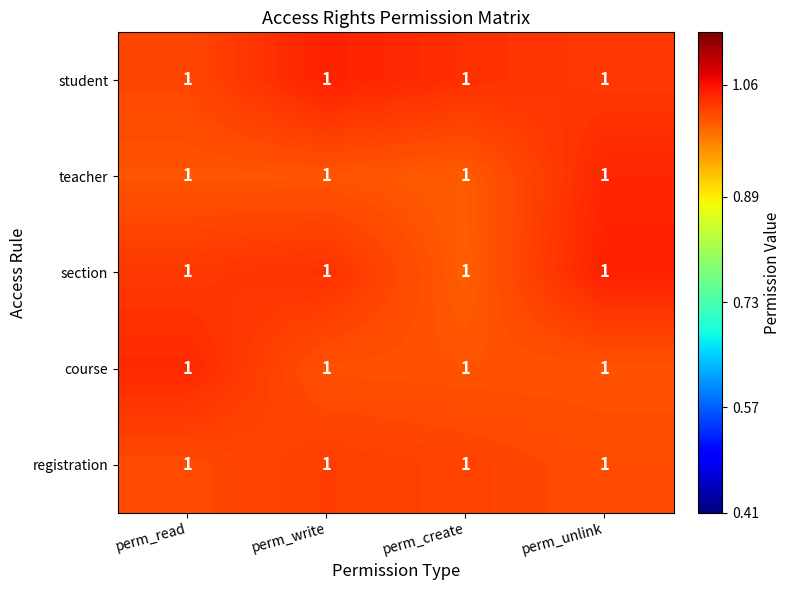

Reading left to right, list all the values displayed in this chart.

student: perm_read=1.0	perm_write=1.0	perm_create=1.0	perm_unlink=1.0
teacher: perm_read=1.0	perm_write=1.0	perm_create=1.0	perm_unlink=1.0
section: perm_read=1.0	perm_write=1.0	perm_create=1.0	perm_unlink=1.0
course: perm_read=1.0	perm_write=1.0	perm_create=1.0	perm_unlink=1.0
registration: perm_read=1.0	perm_write=1.0	perm_create=1.0	perm_unlink=1.0